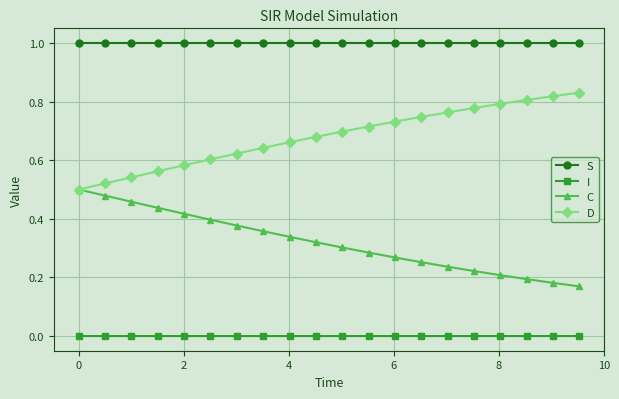

At how many categories does at least one series exceed 0?

20